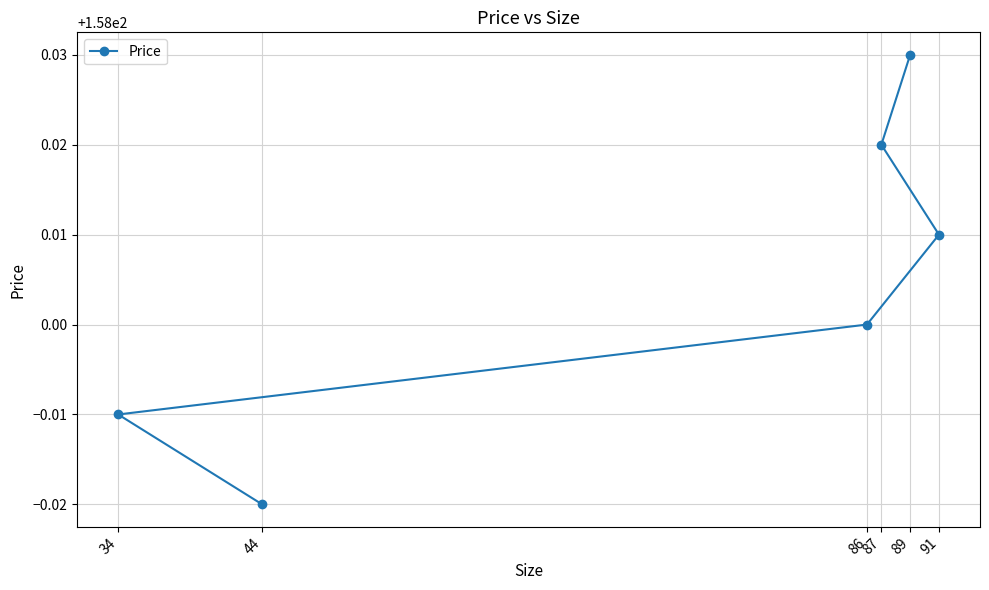

What is the sum of all values?

948.0